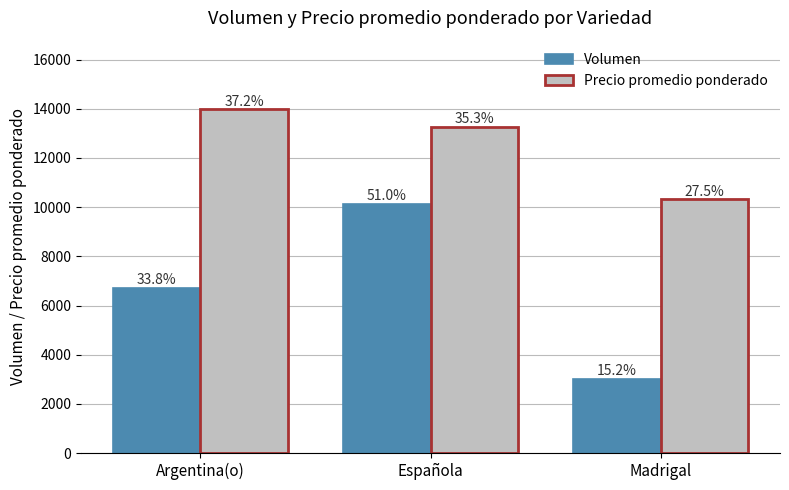

At which category is the sum across all series the highest?

Española